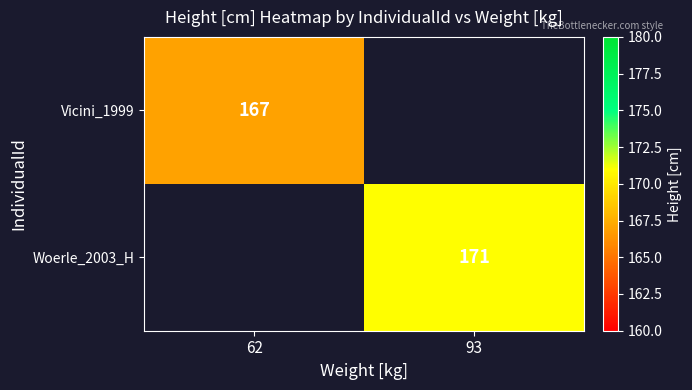

How many series are shown in this chart?

2